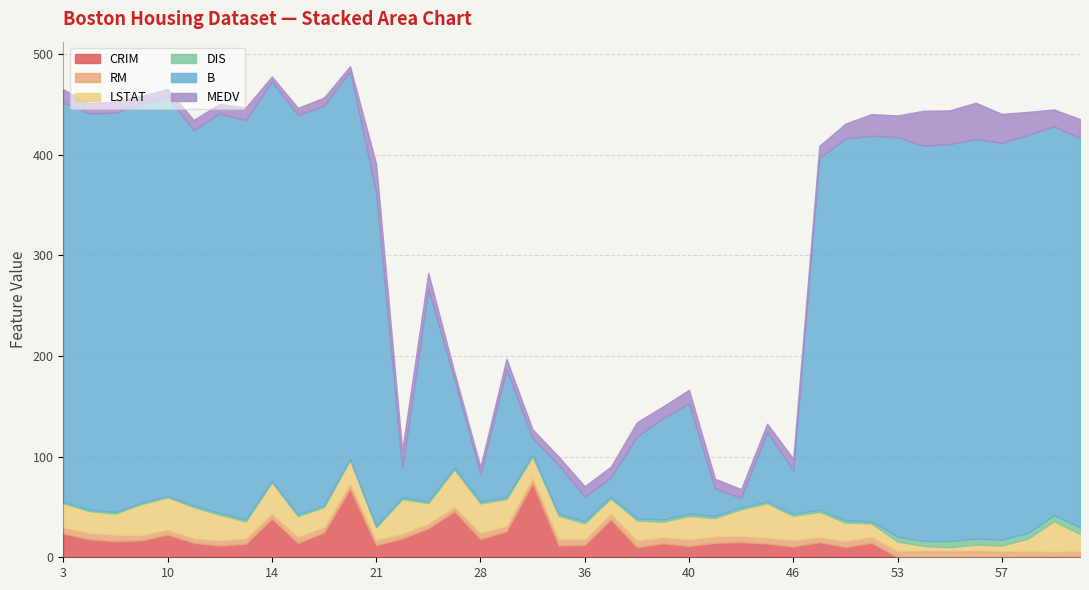

List the labels in order of CRIM value, largest first.

31, 19, 27, 14, 37, 26, 30, 17, 3, 10, 25, 28, 4, 8, 6, 42, 49, 41, 11, 51, 16, 39, 43, 13, 36, 21, 32, 12, 40, 46, 50, 38, 60, 61, 58, 56, 55, 57, 53, 54